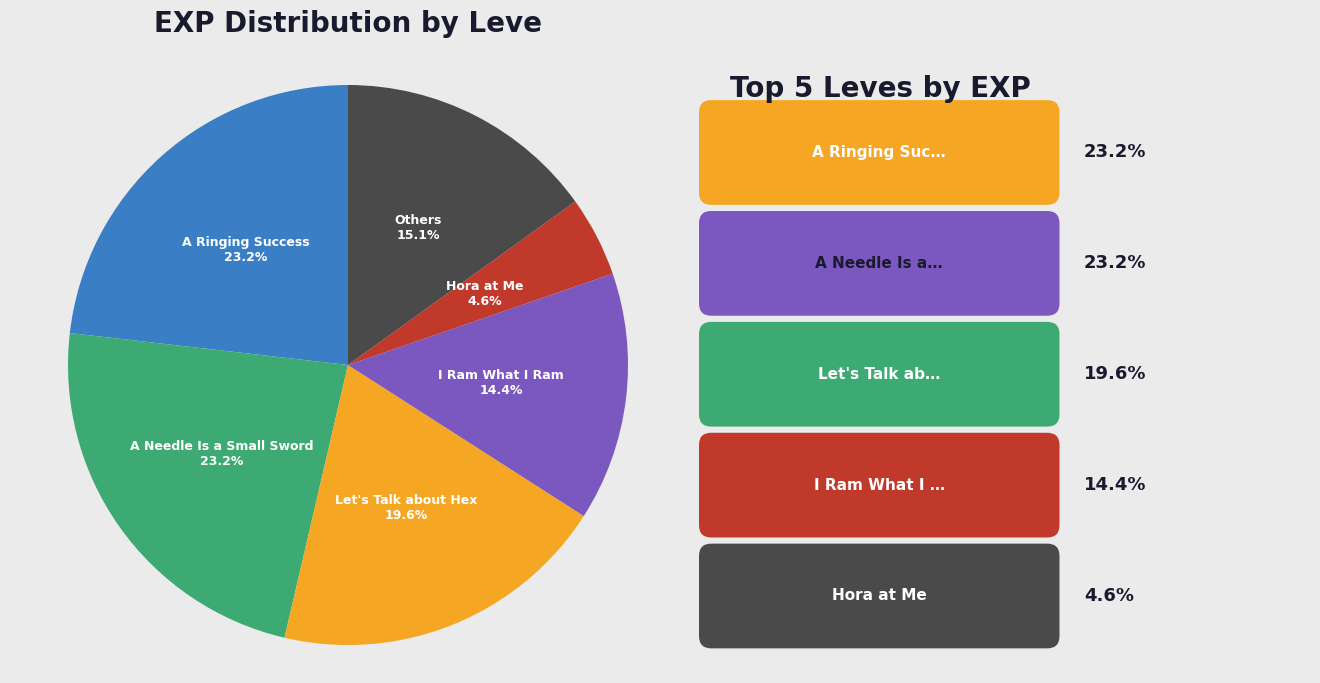

Does any single category account for the majority?

No